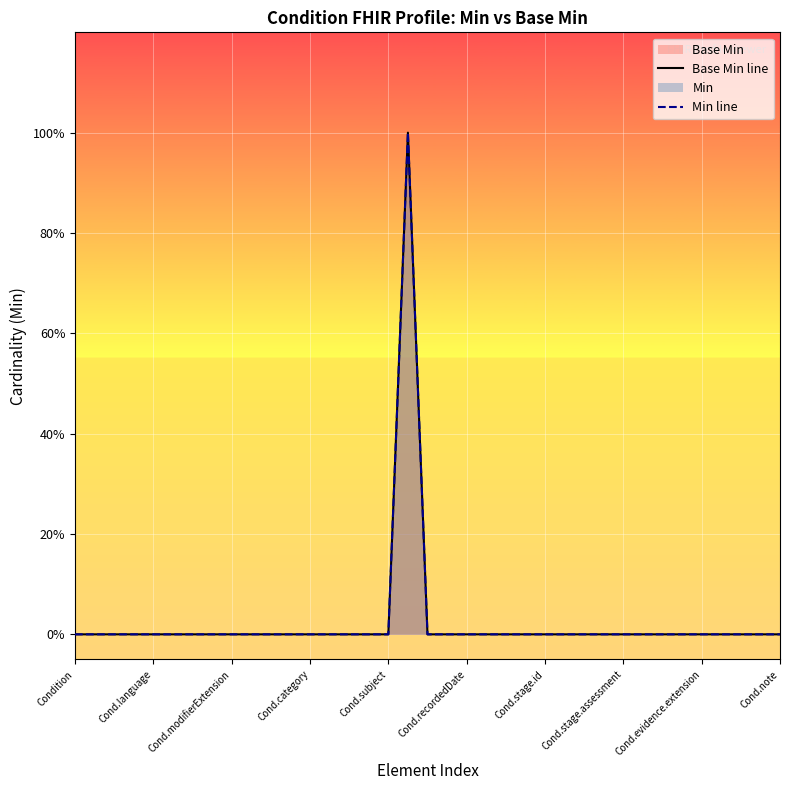

What is the label of the 23rd point from the left?

22